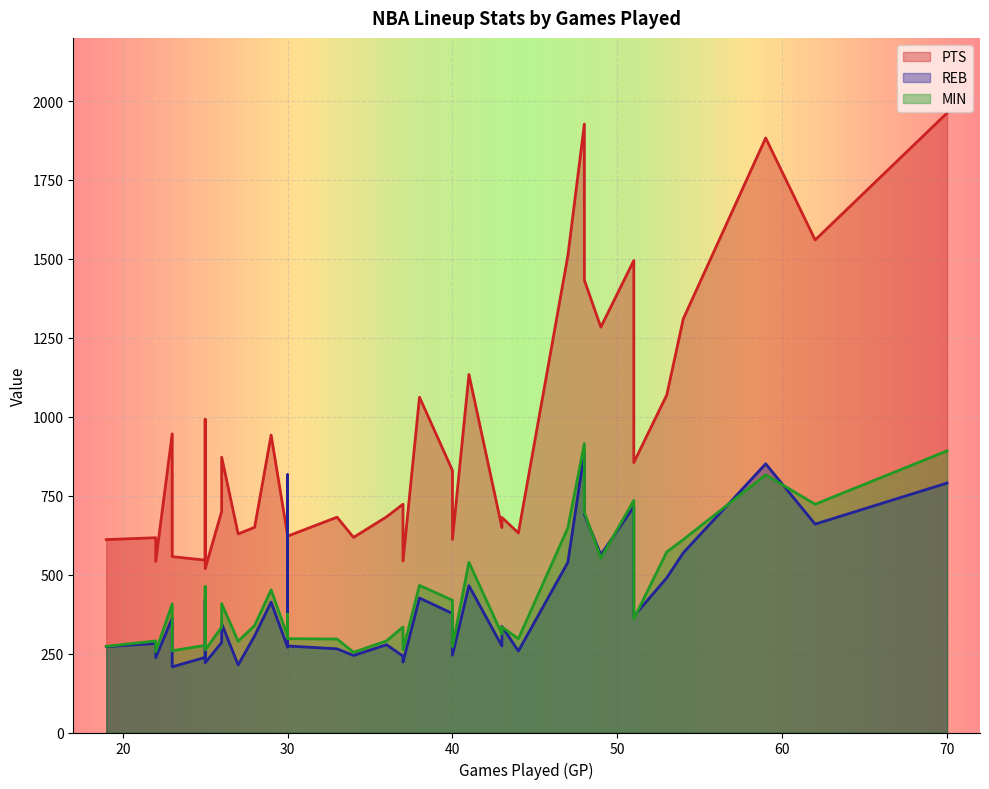

How many categories are shown in the chart?

40